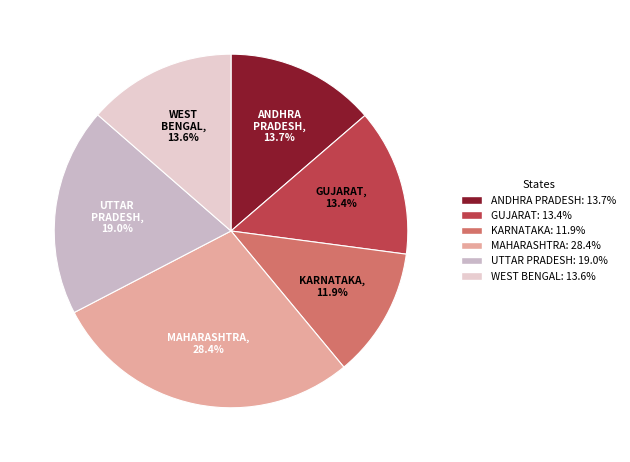

Is WEST BENGAL the majority of the pie?

No